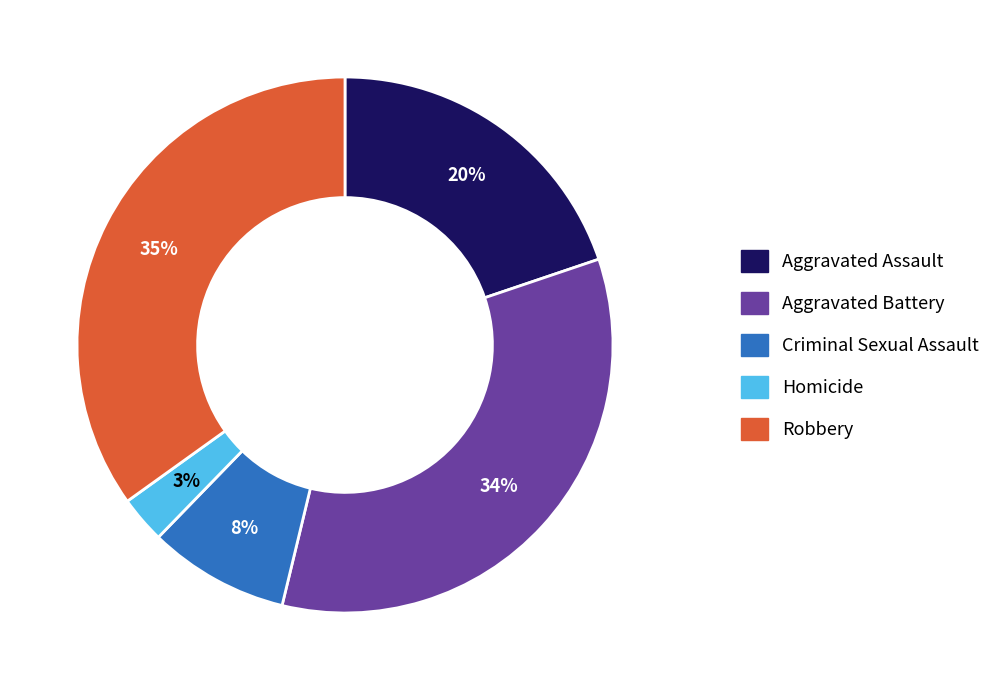

Is the sum of Aggravated Battery and Homicide greater than half?

No